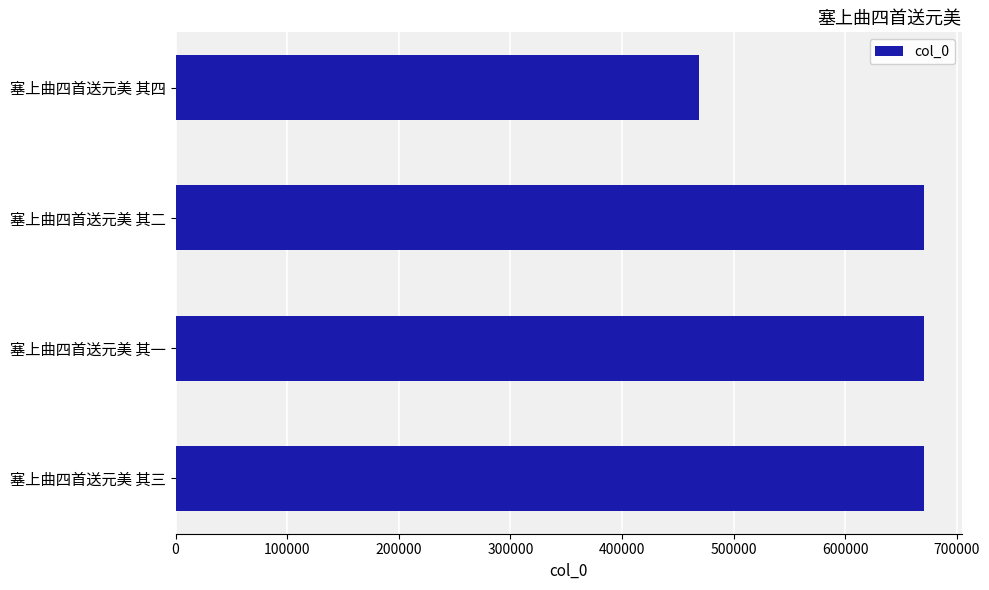

What is the maximum value shown in the chart?

670798